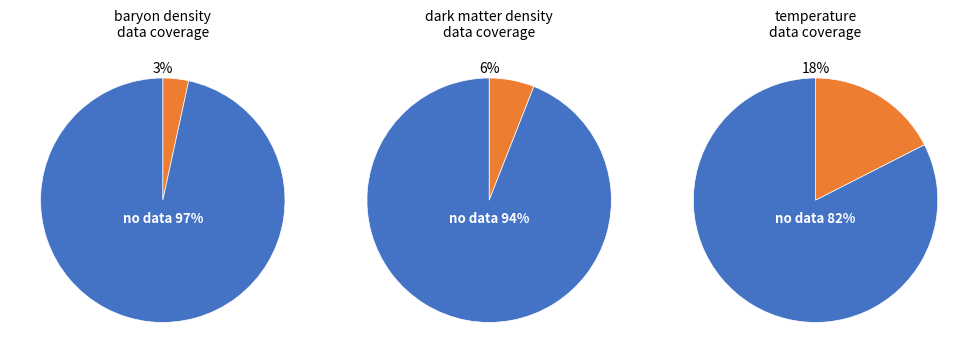

To the nearest percent, what percentage of the pie is baryon_density?

3%